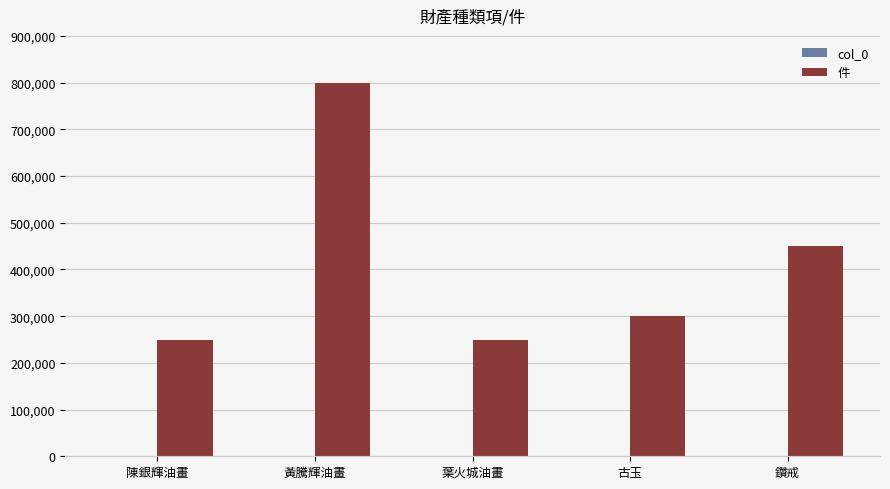

At which label does 件 first exceed 300000?

黃騰輝油畫